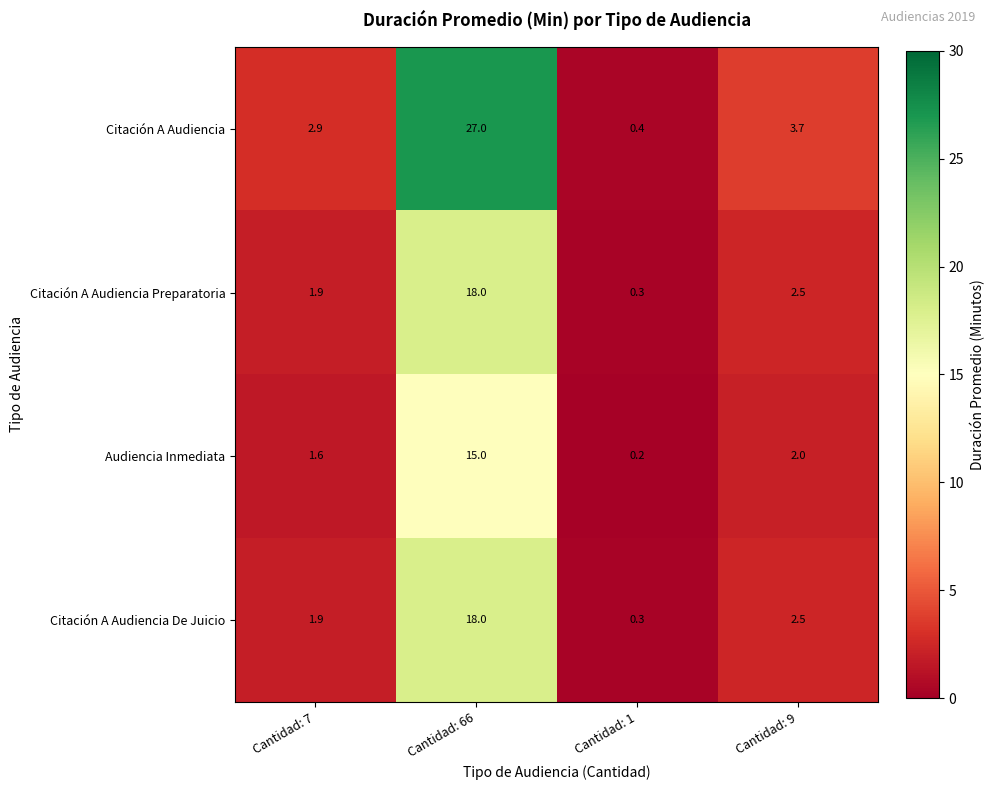

What is the total value across all series at Cantidad: 9?

10.7